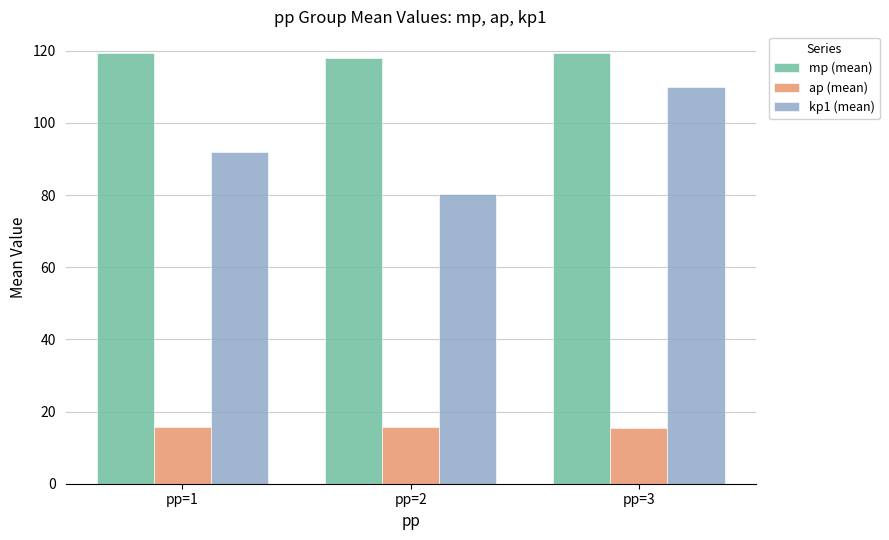

What is the value of the kp1 (mean) bar at the 3rd from the left?

109.9